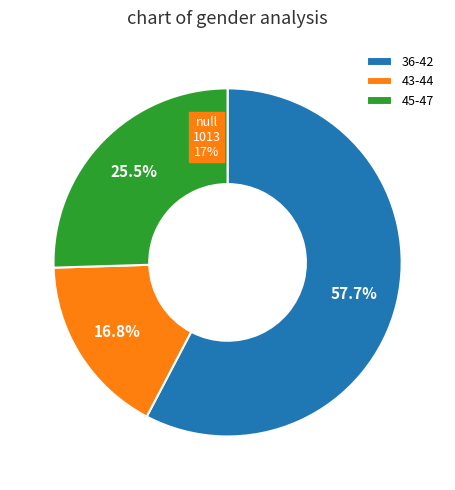

Does 45 account for over 50% of the chart?

No